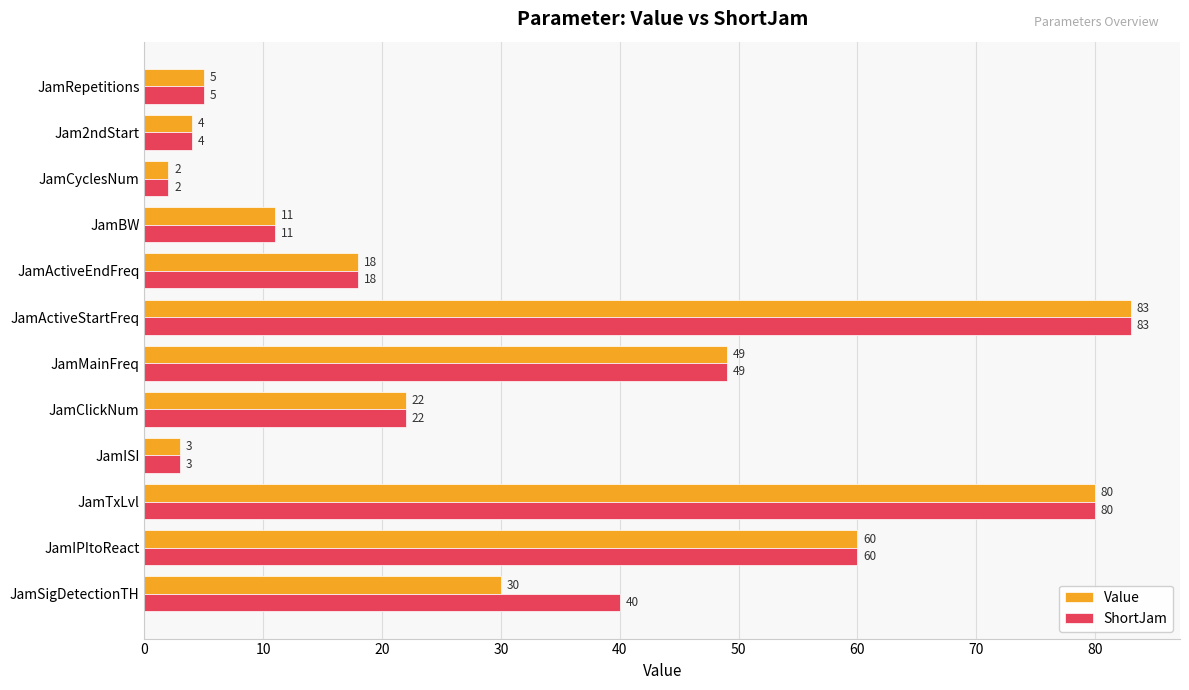

What is the minimum value shown in the chart?

2